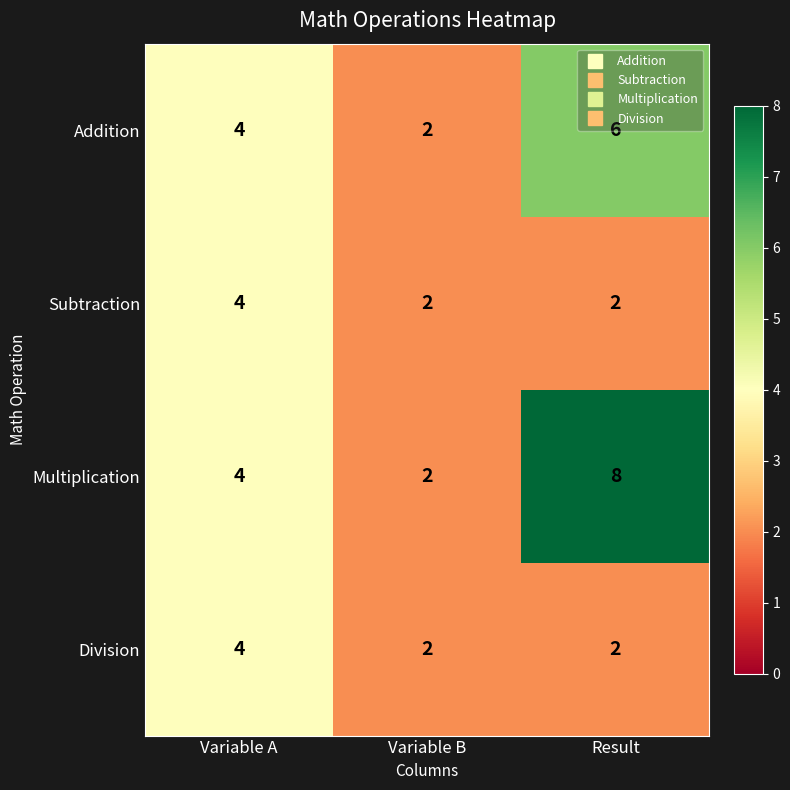

Is it true that Multiplication equals 3 at Variable B?

False